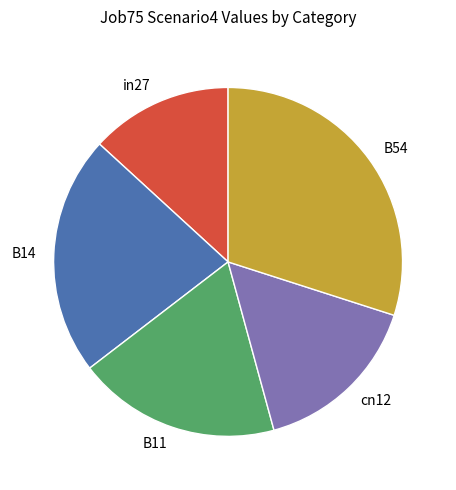

What is the largest slice in the pie chart?

B54